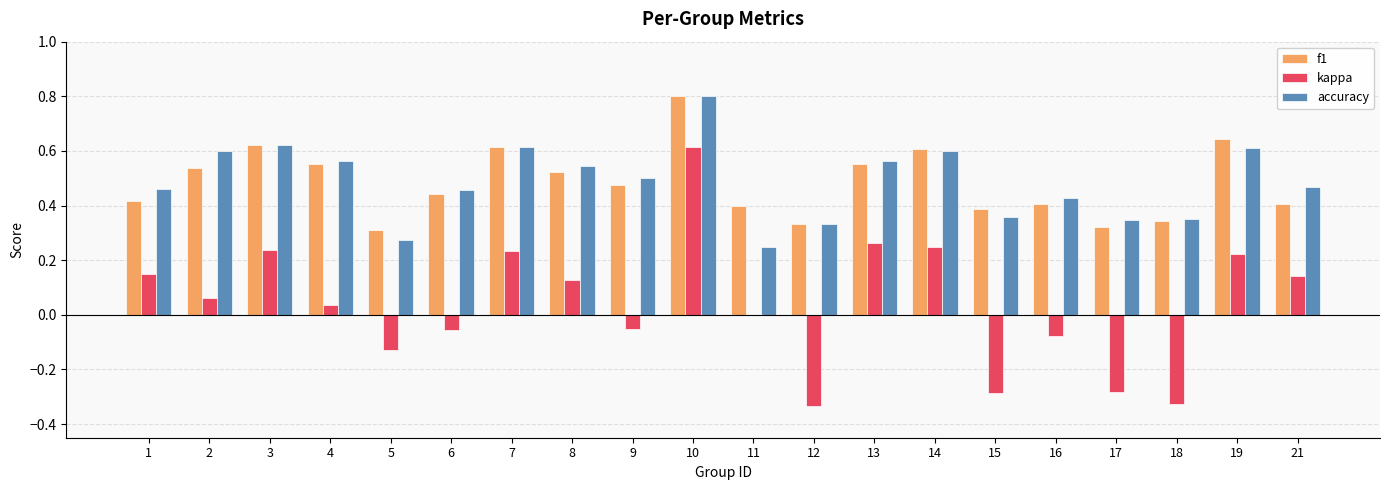

At which label does accuracy reach its peak?

10